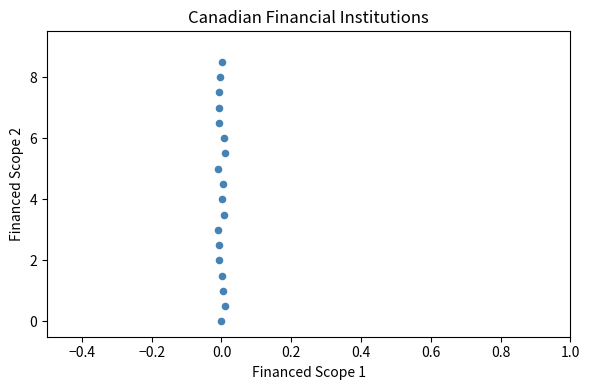

What is the range of Y values (max minus min)?

8.5